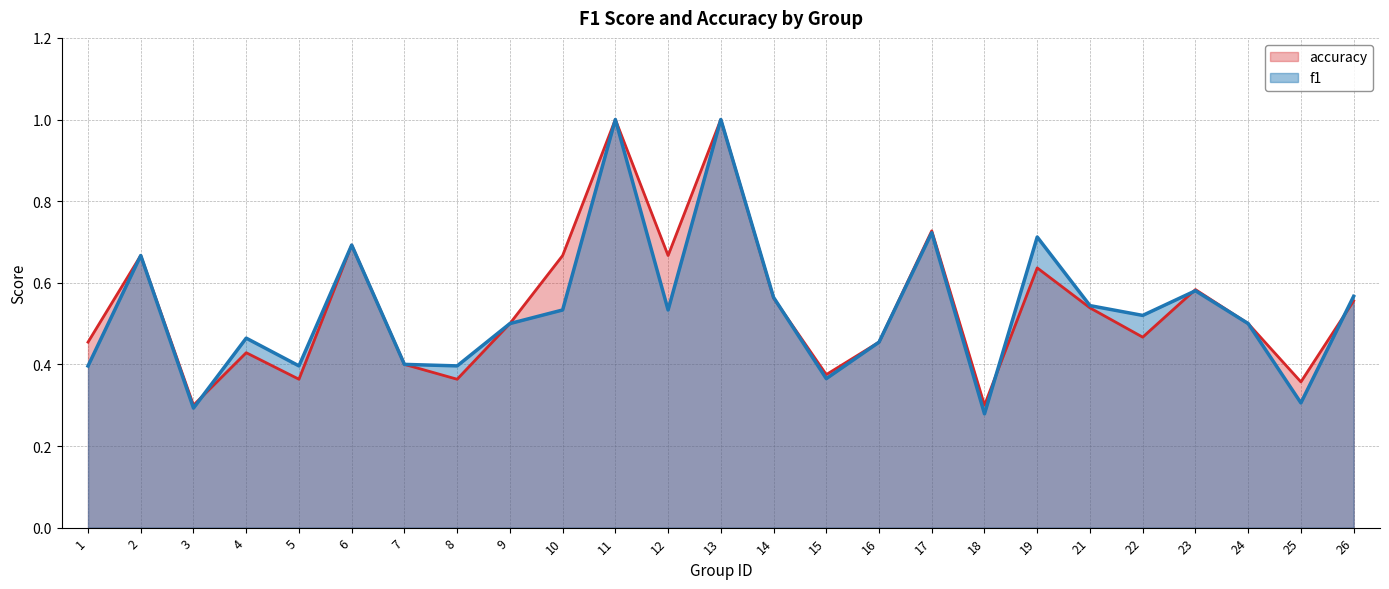

The value of accuracy at 2 is 0.7. True or false?

True